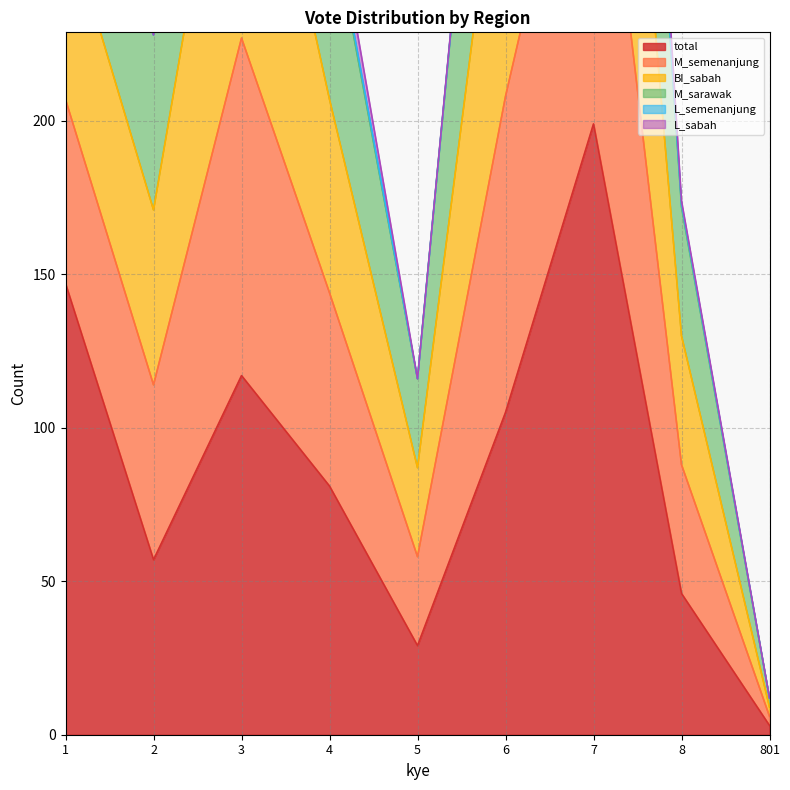

Reading right to left, extract all data points from this chart.

total: 3	46	199	105	29	81	117	57	147
M_semenanjung: 12	173	597	415	116	272	452	228	329
BI_sabah: 12	172	597	414	116	270	448	228	327